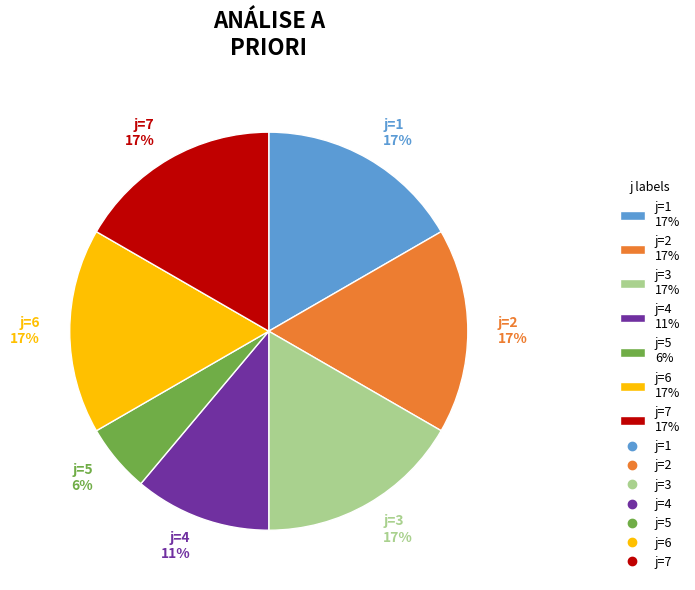

Which slice is the smallest?

j=5 6%